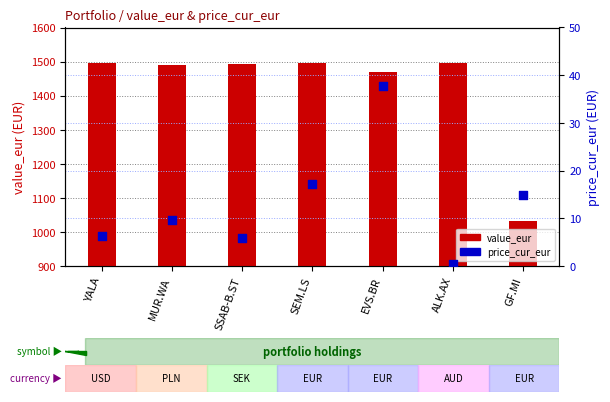

At which category is the sum across all series the highest?

SEM.LS